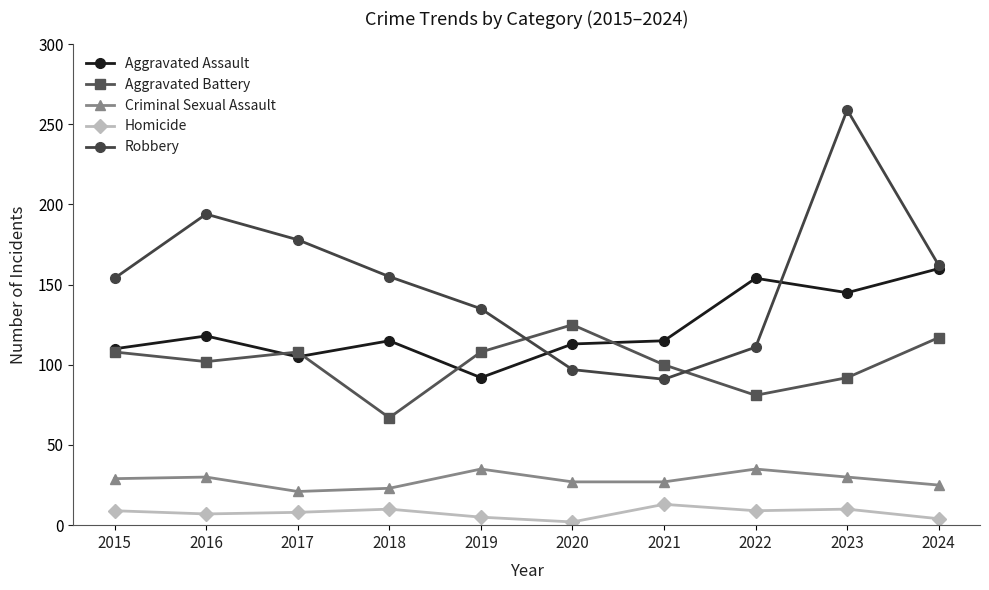

True or false: Aggravated Battery has a value of 69 at 2020.

False